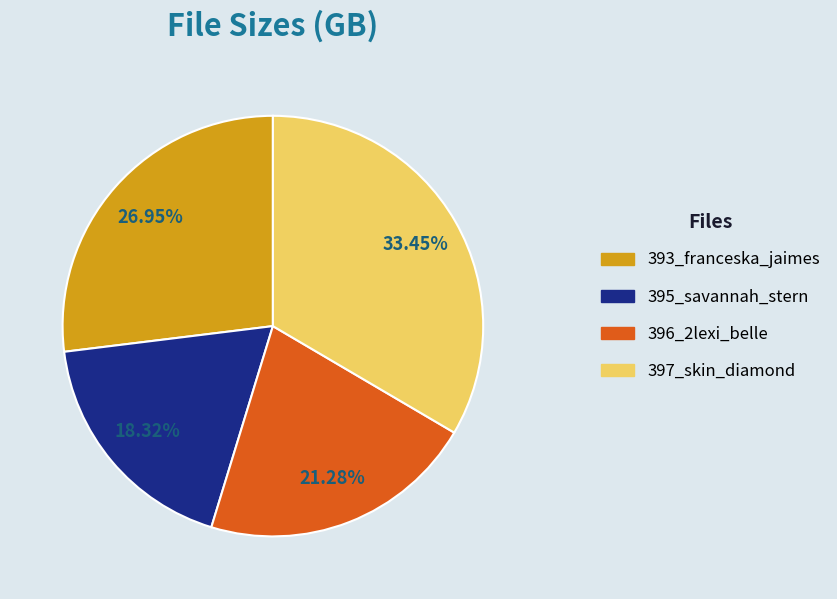

Which category has the biggest portion of the pie?

397_skin_diamond